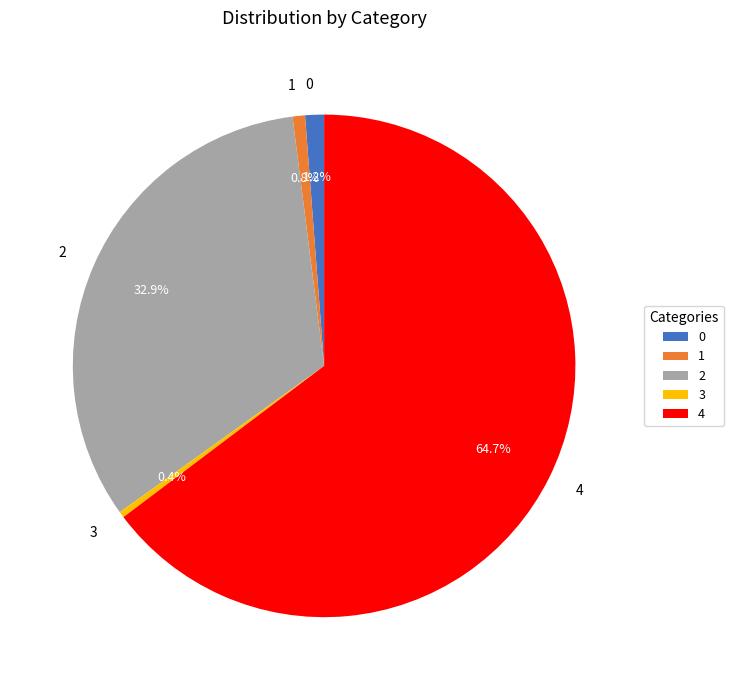

Approximately how many times larger is the value at 2 compared to 3?

84.4